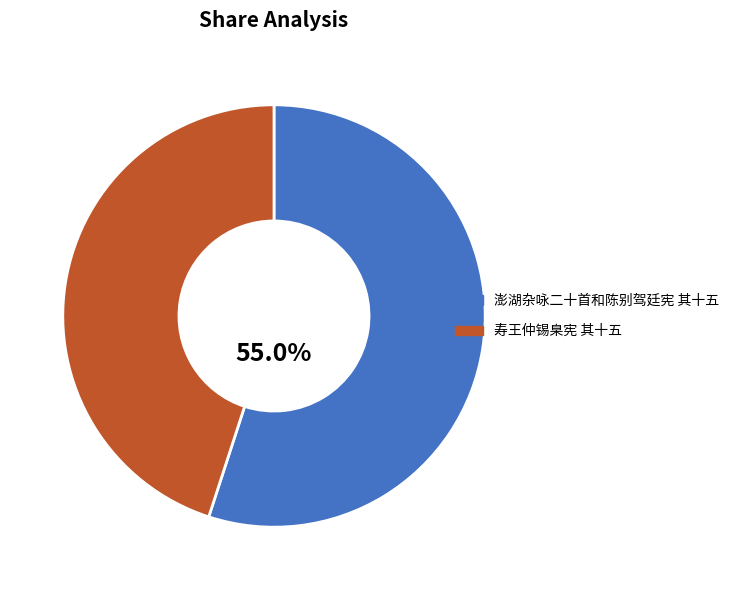

To the nearest percent, what is the difference between the 寿王仲锡臬宪 其十五 and 澎湖杂咏二十首和陈别驾廷宪 其十五 slice percentages?

10%